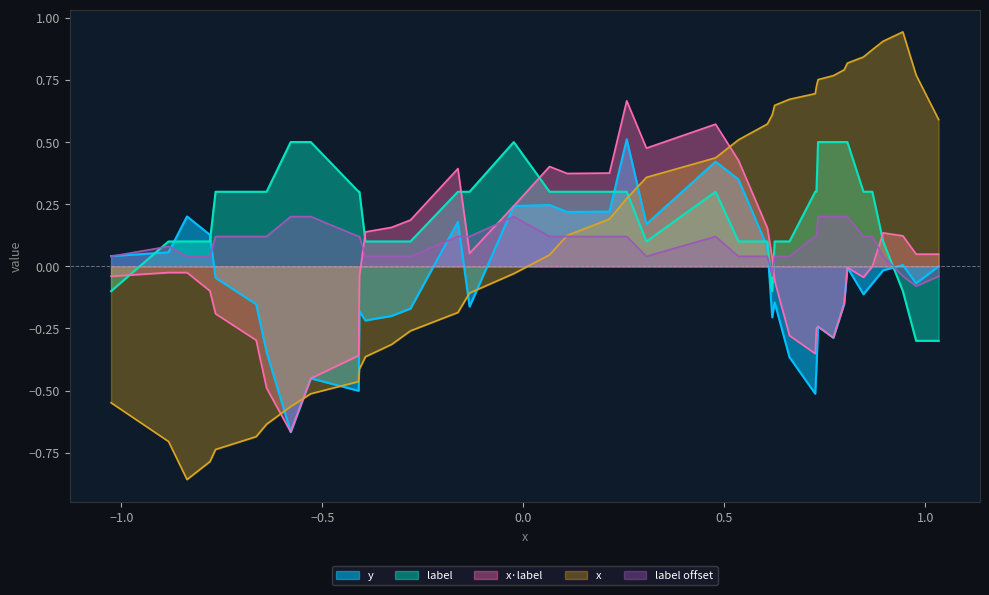

The value of y_vals at 36 is -0.5. True or false?

False